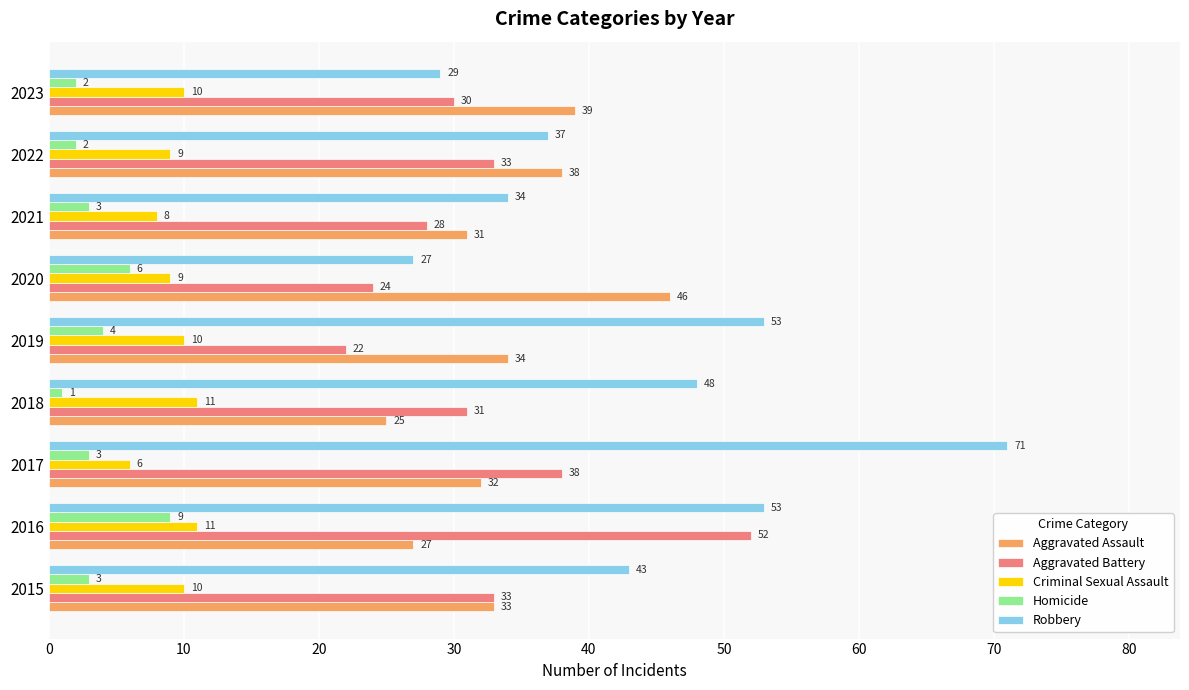

Rank the series by their maximum value, from highest to lowest.

Robbery, Aggravated Battery, Aggravated Assault, Criminal Sexual Assault, Homicide